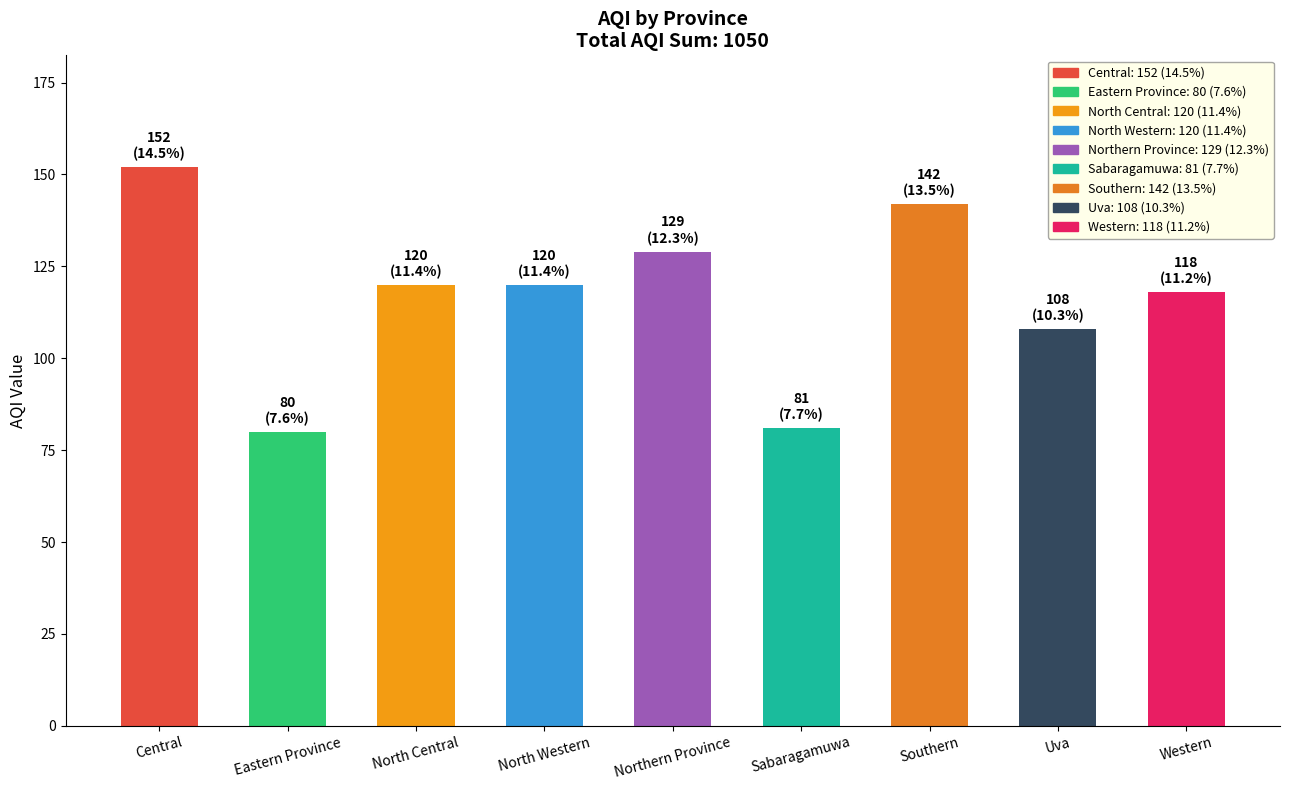

How many values are between 108 and 129?

5